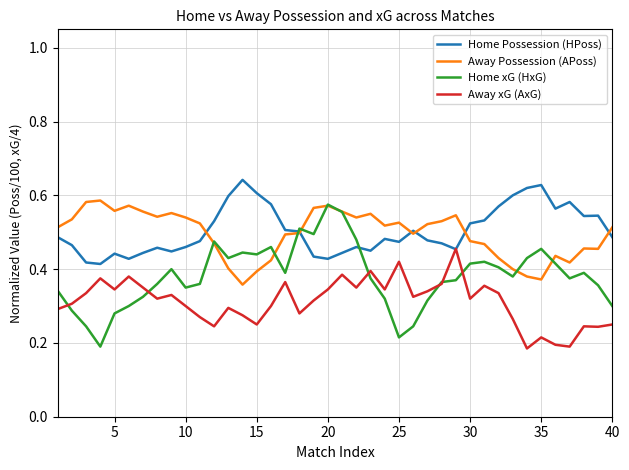

True or false: Away Possession (APoss) and Away xG (AxG) intersect in this chart.

False